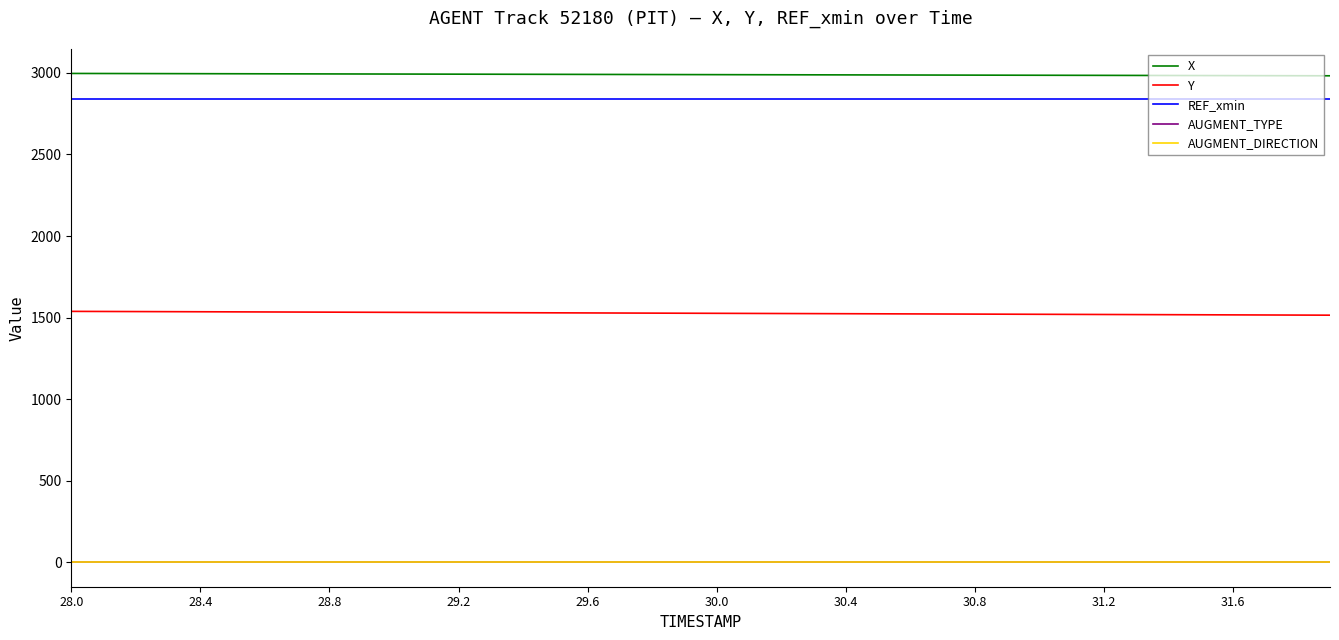

Does the chart have visible grid lines?

No